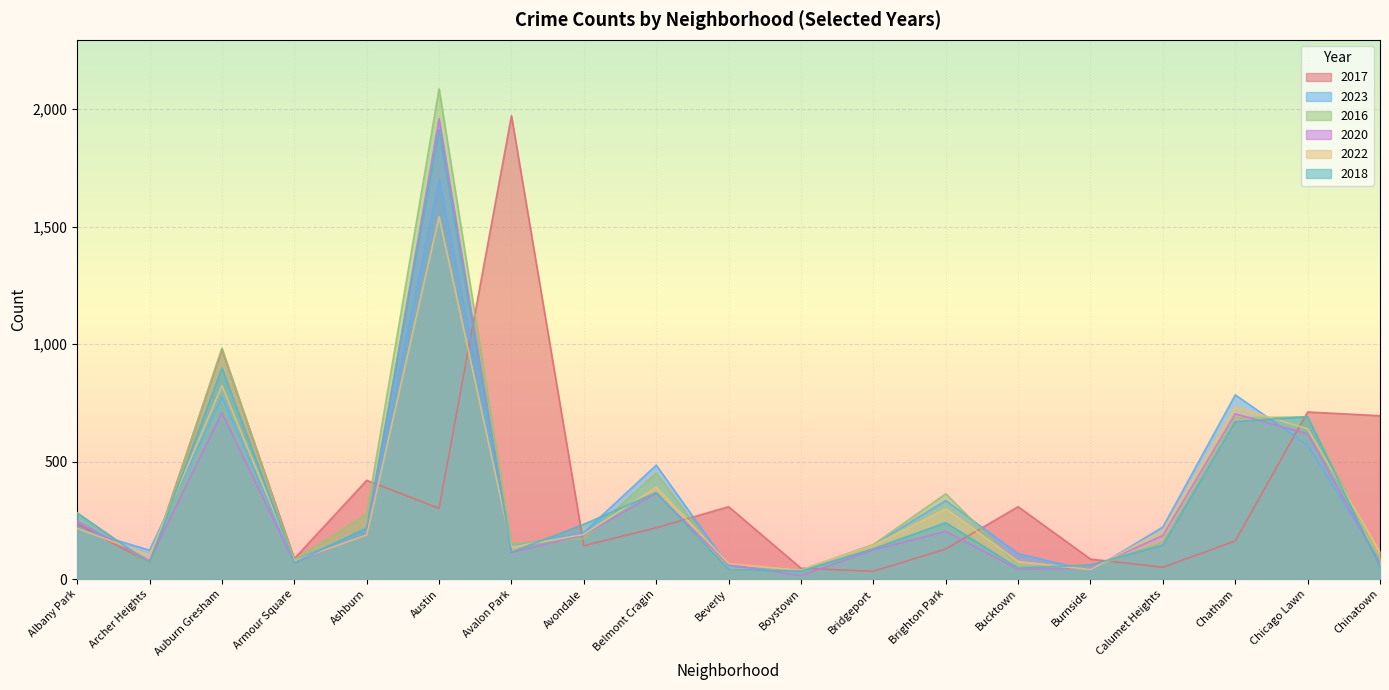

What is the minimum value shown in the chart?

14